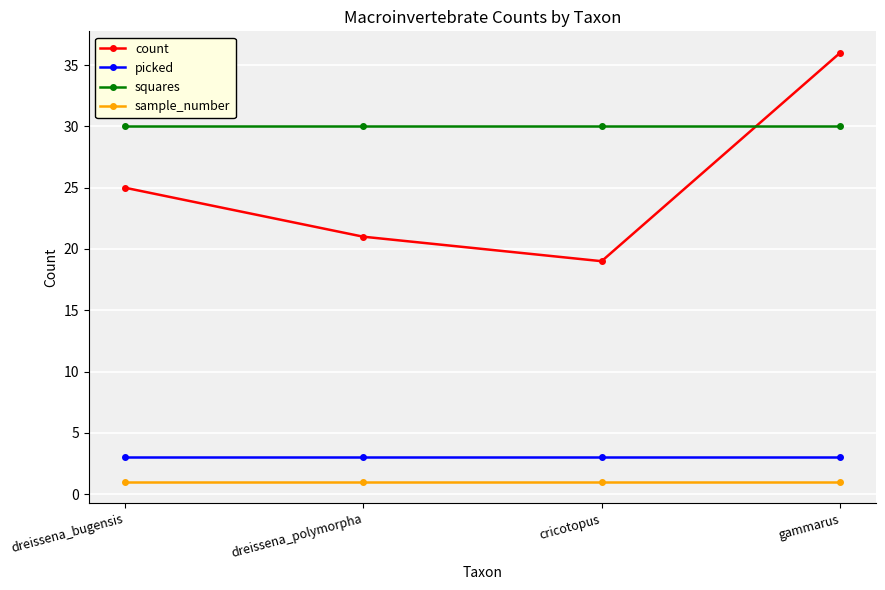

The value of sample_number at dreissena_polymorpha is 1. True or false?

True